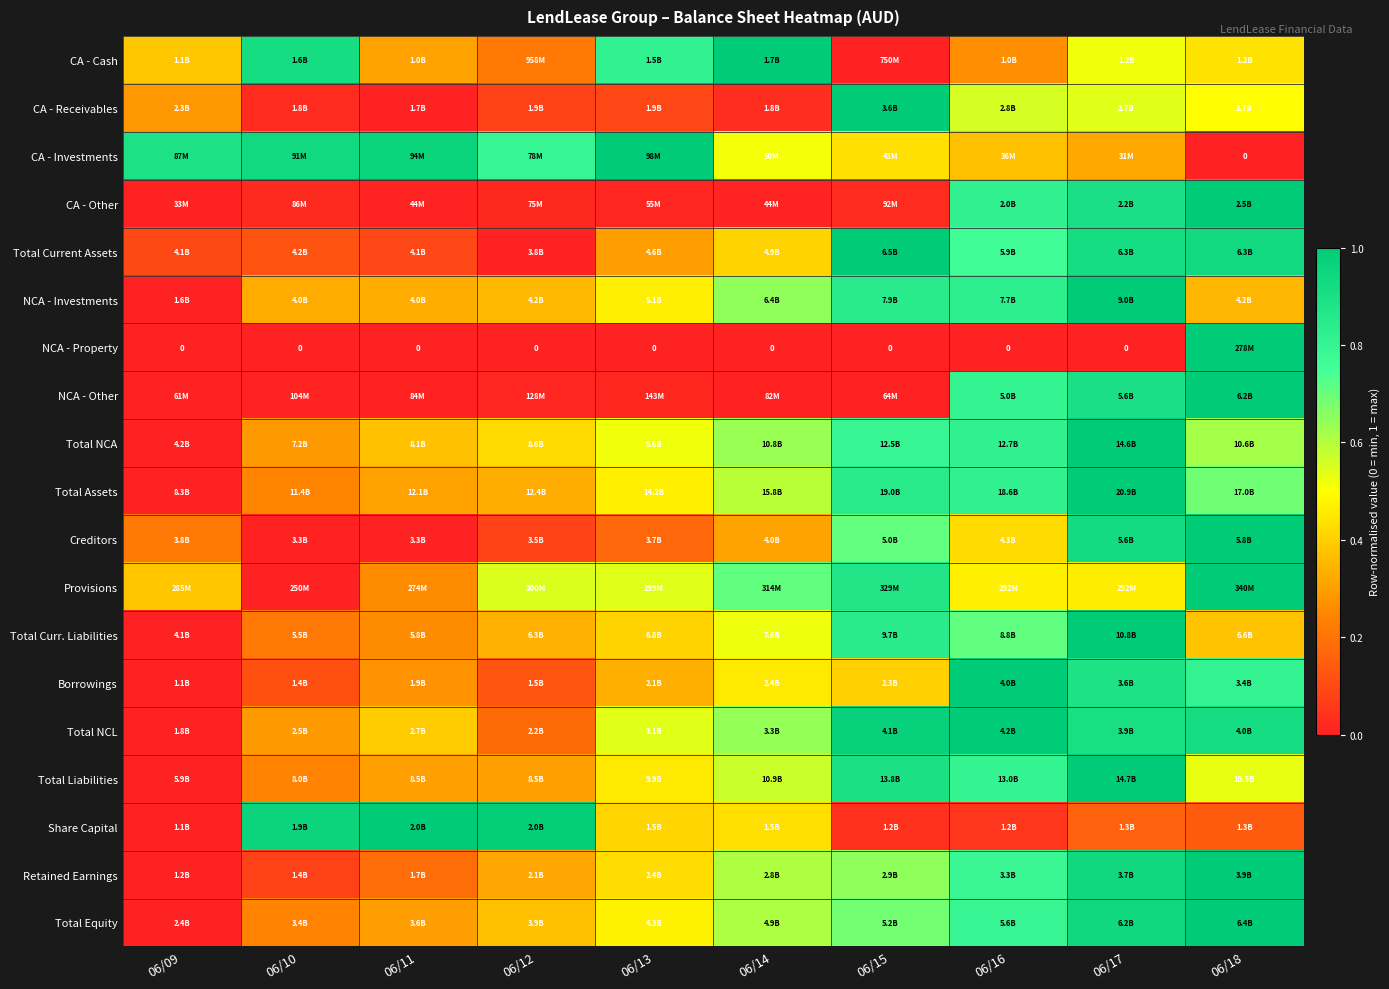

Count the number of data series in this chart.

19